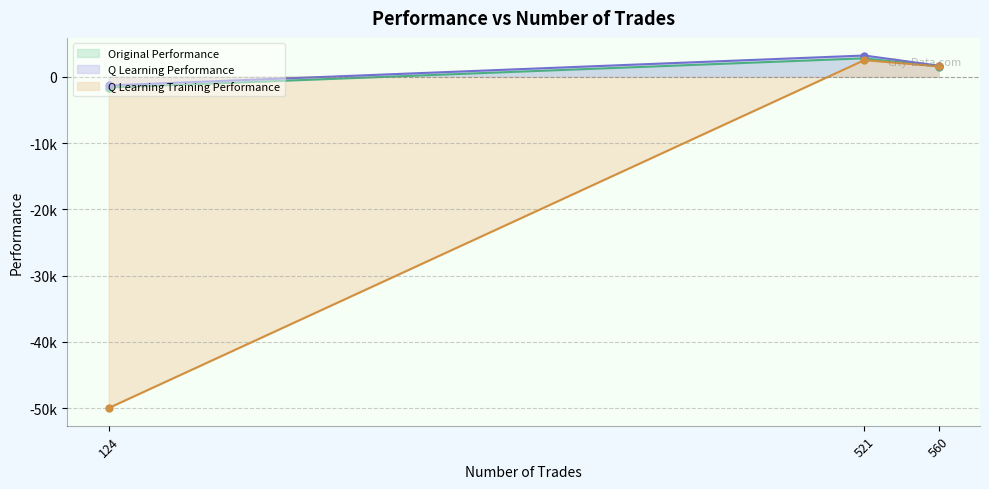

At which label is Q Learning Training Performance closest to -23748?

560